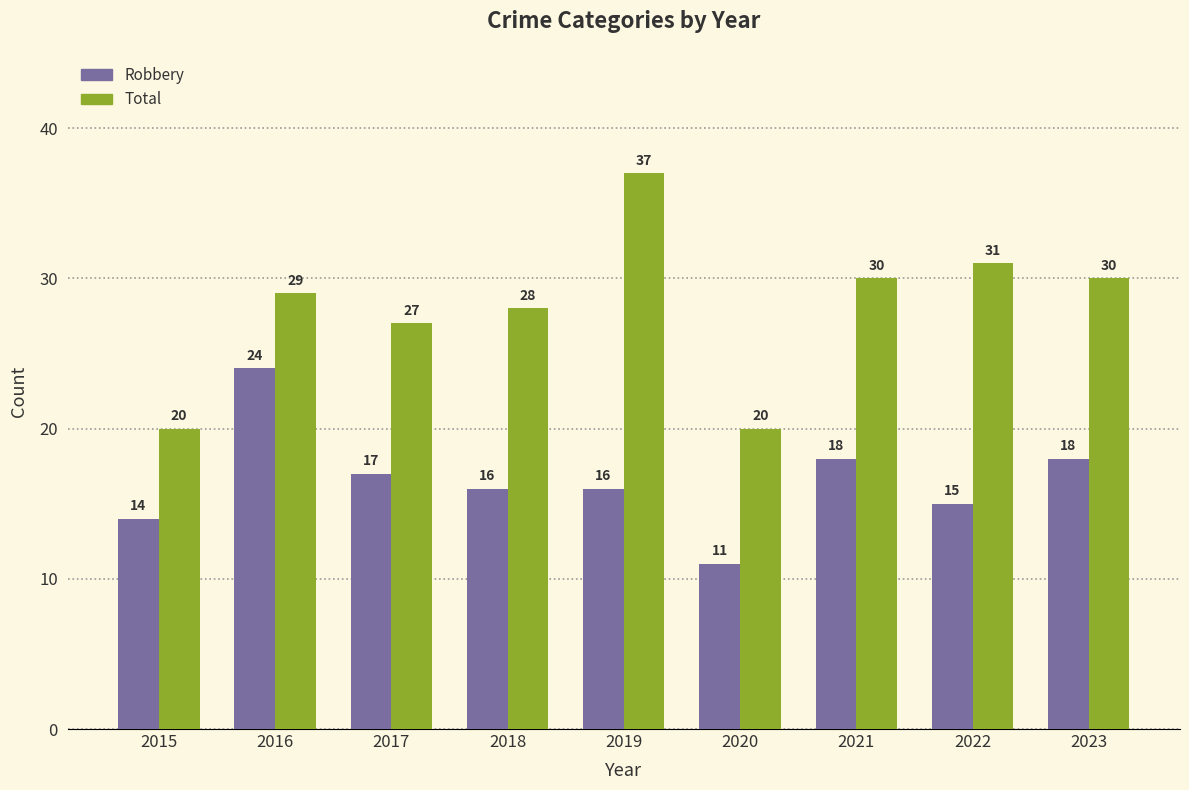

What is the spread (max minus min) of values at 2017?

10